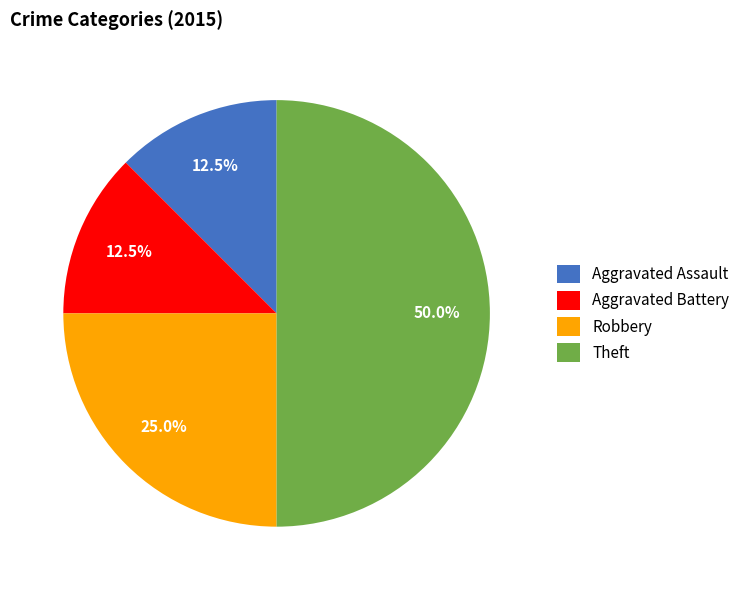

What portion of the pie excludes Aggravated Battery?

87.5%